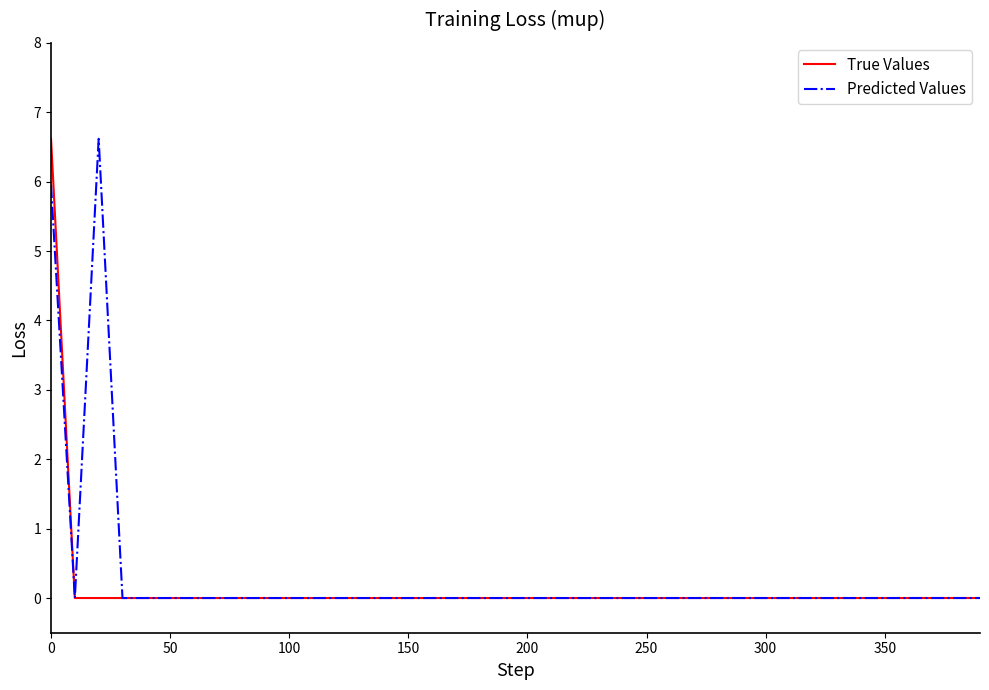

What is the greatest value displayed?

6.6